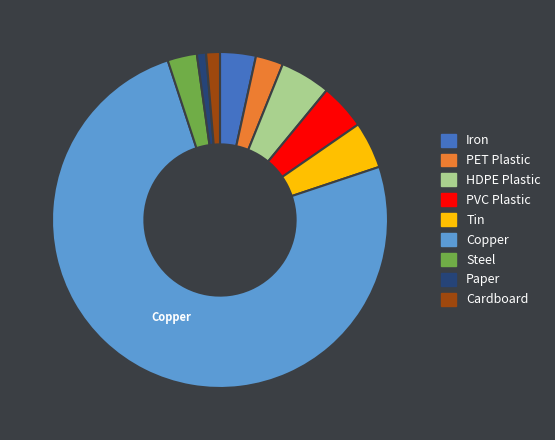

Combined, do PVC Plastic and PET Plastic account for over 50%?

No